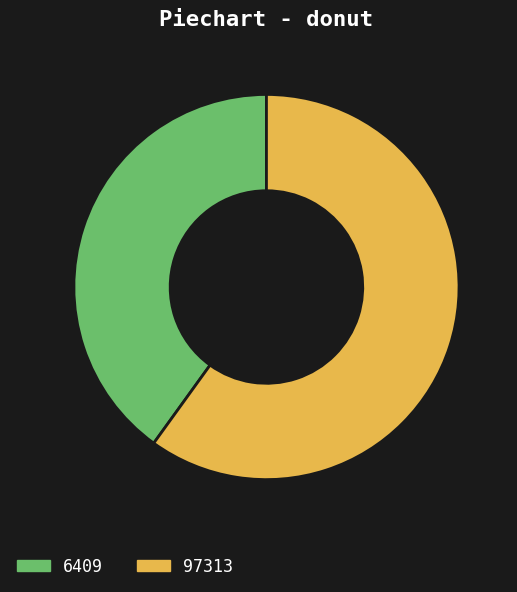

Is it true that 6409 is 40% of the pie?

True